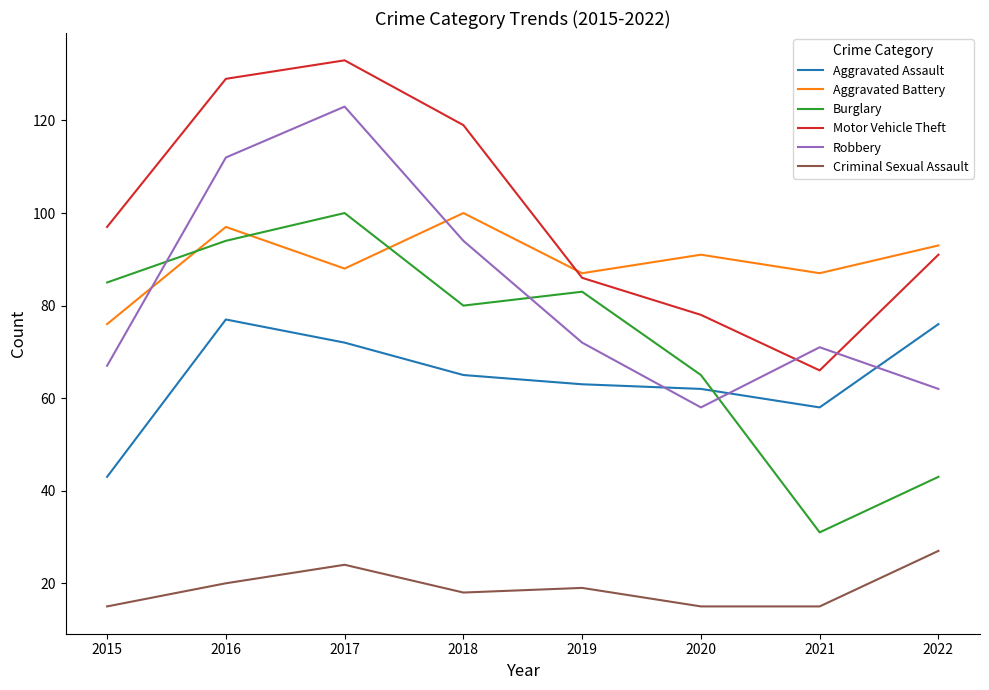

The Criminal Sexual Assault series shows 22 at 2021. True or false?

False